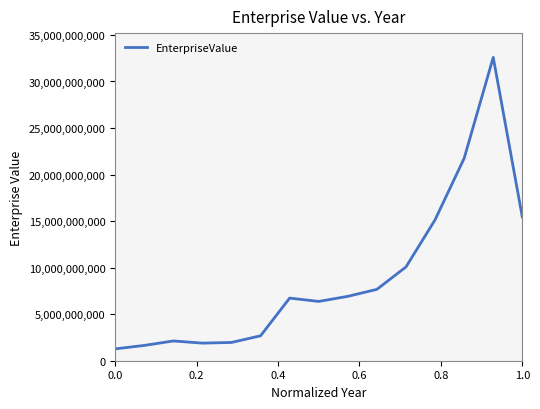

What is the minimum value shown in the chart?

1273989240.0